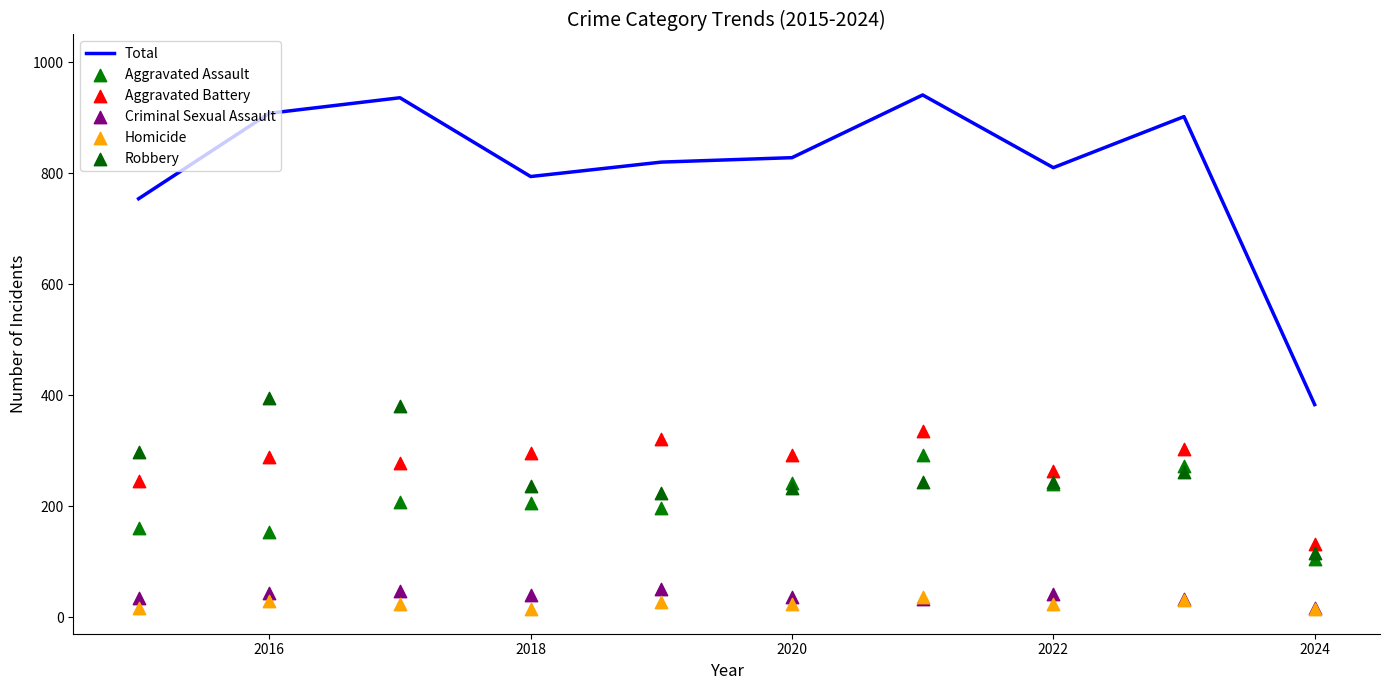

Which series has the widest spread of Y values?

Total